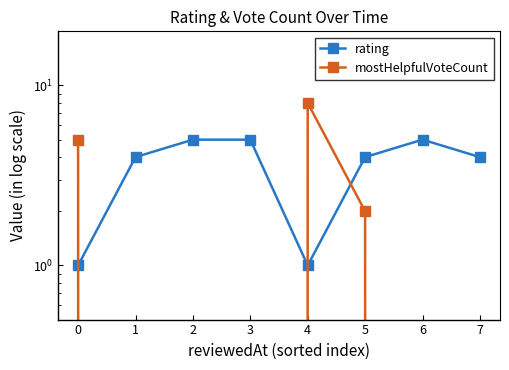

How many data points in mostHelpfulVoteCount are above 0?

3